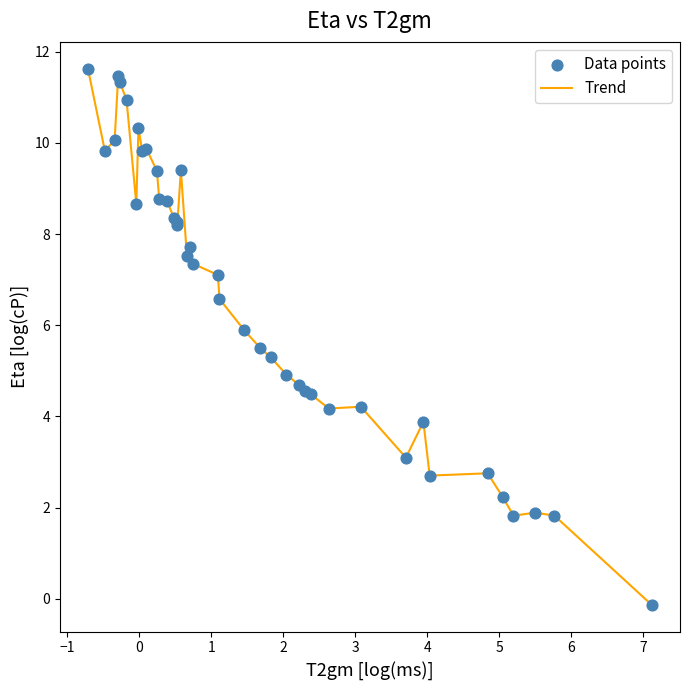

What is the maximum value shown in the chart?

11.6